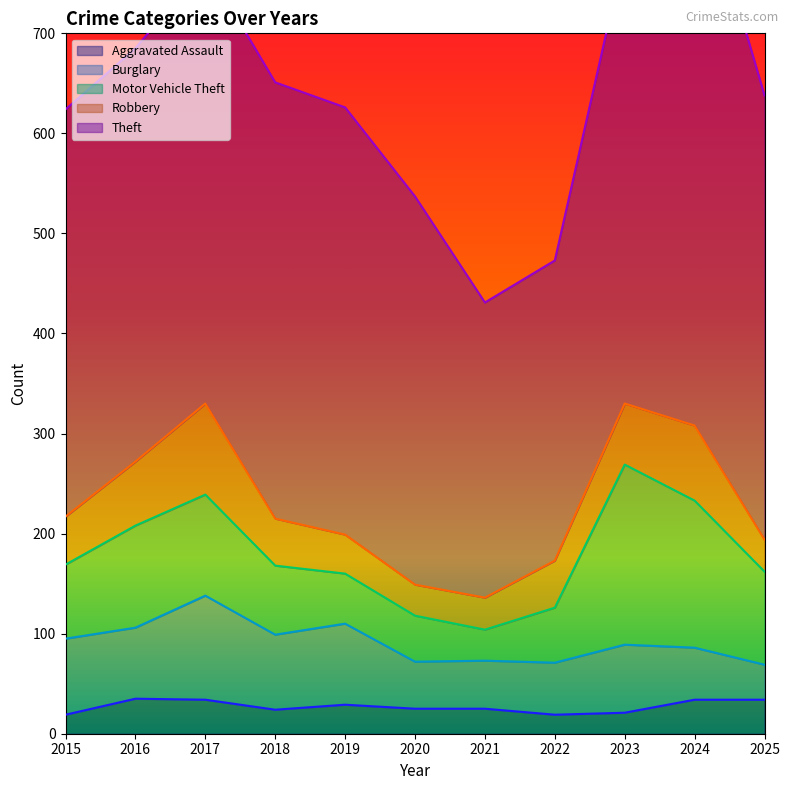

Reading left to right, list all the values displayed in this chart.

Aggravated Assault: 2015=19	2016=35	2017=34	2018=24	2019=29	2020=25	2021=25	2022=19	2023=21	2024=34	2025=34
Burglary: 2015=76	2016=71	2017=104	2018=75	2019=81	2020=47	2021=48	2022=52	2023=68	2024=52	2025=35
Motor Vehicle Theft: 2015=74	2016=102	2017=101	2018=69	2019=50	2020=46	2021=31	2022=55	2023=180	2024=147	2025=93
Robbery: 2015=48	2016=64	2017=91	2018=47	2019=39	2020=31	2021=32	2022=47	2023=61	2024=75	2025=32
Theft: 2015=407	2016=413	2017=439	2018=436	2019=427	2020=388	2021=295	2022=300	2023=452	2024=569	2025=444